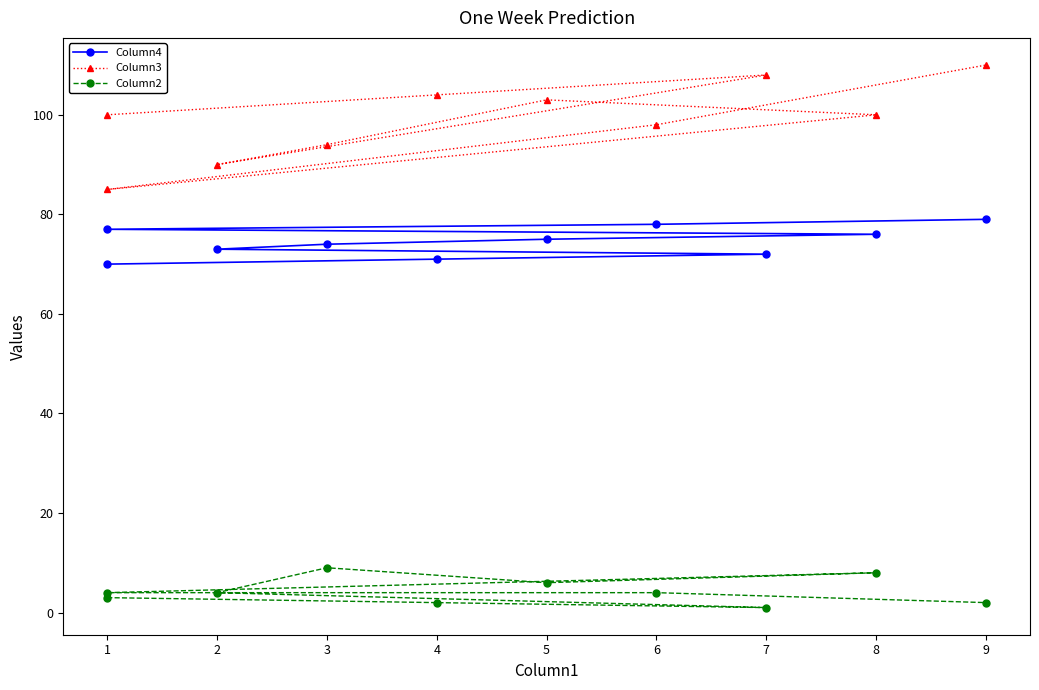

Which label corresponds to the smallest value in the chart?

7